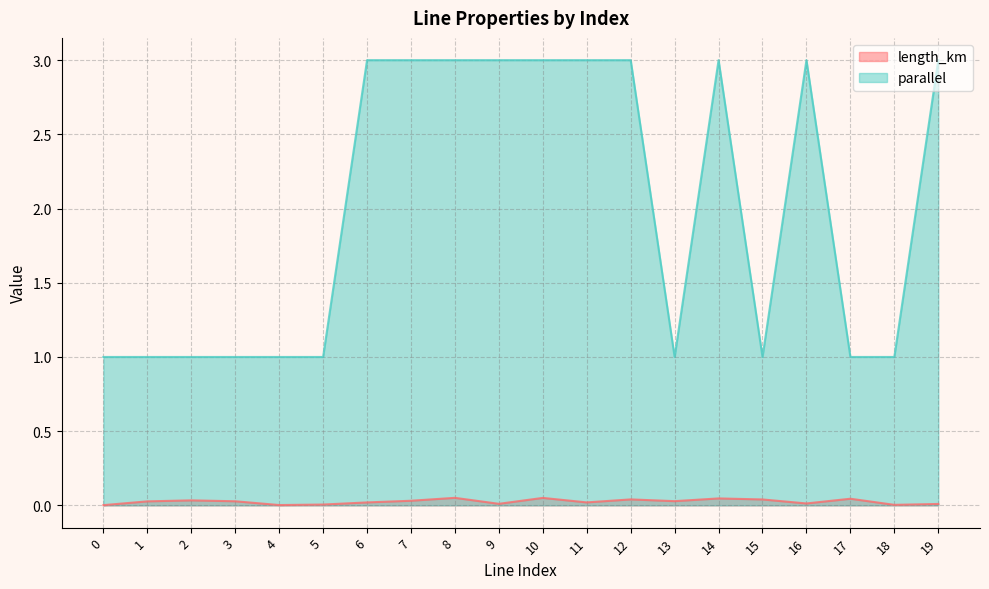

What is the average value of the parallel series?

2.0